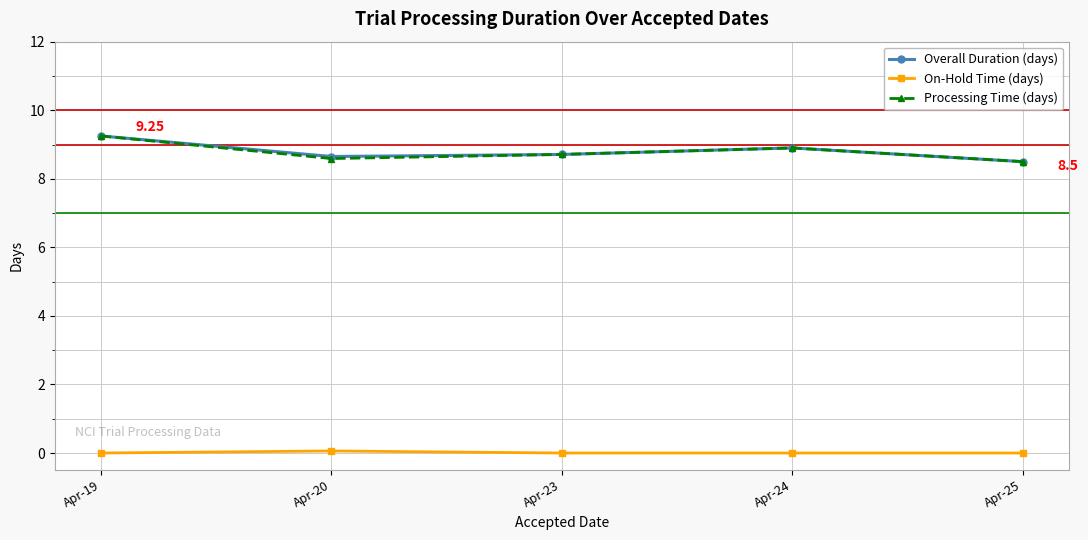

True or false: Processing Time (days) has more than 0 points higher than both neighbors.

True